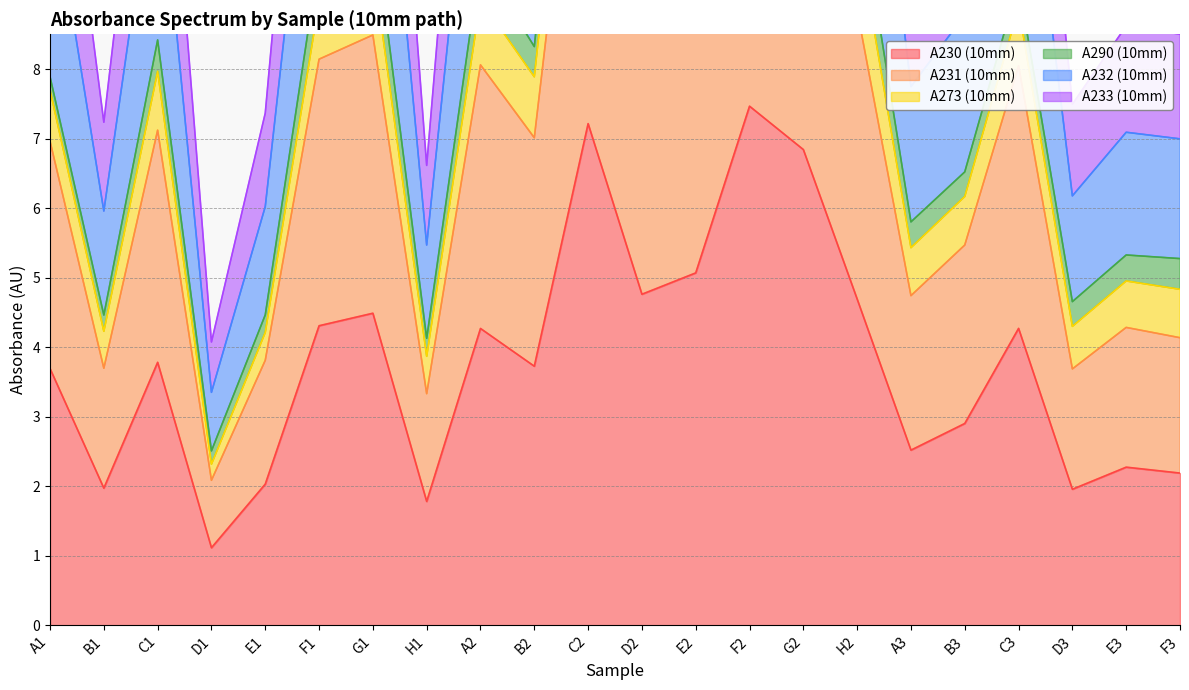

What is the sum of the A233 (10mm) values at E1 and D3?

14.9